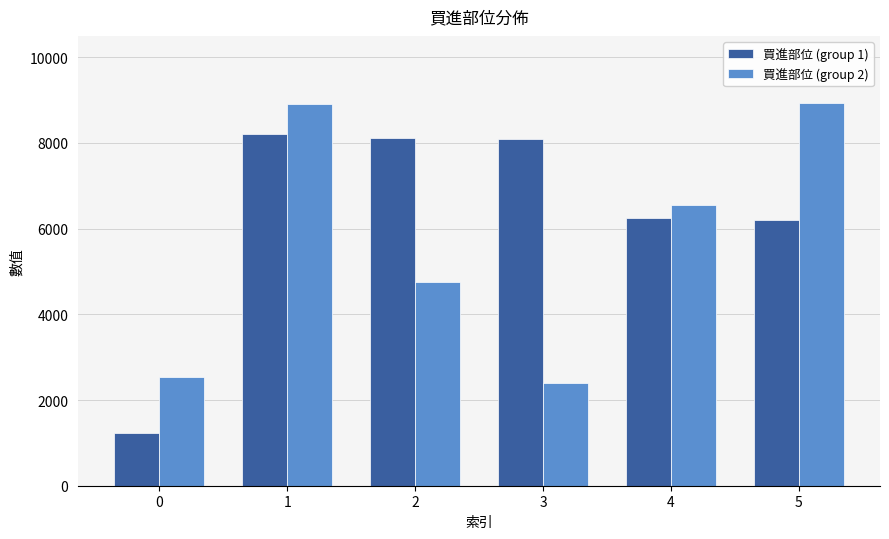

List the series in order of their overall mean, highest first.

買進部位 (group 1), 買進部位 (group 2)